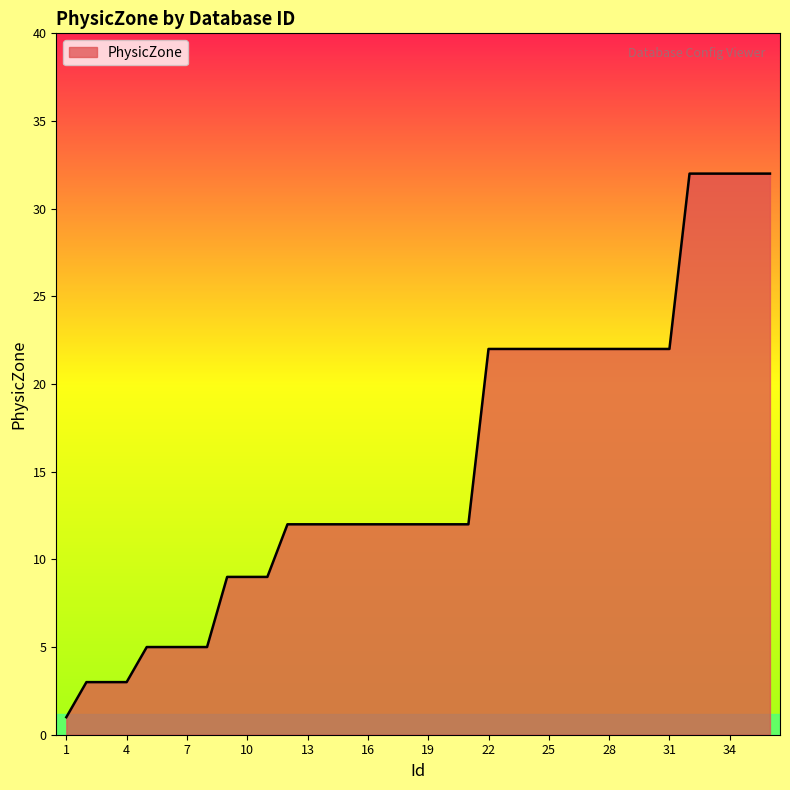

What is the greatest value displayed?

32